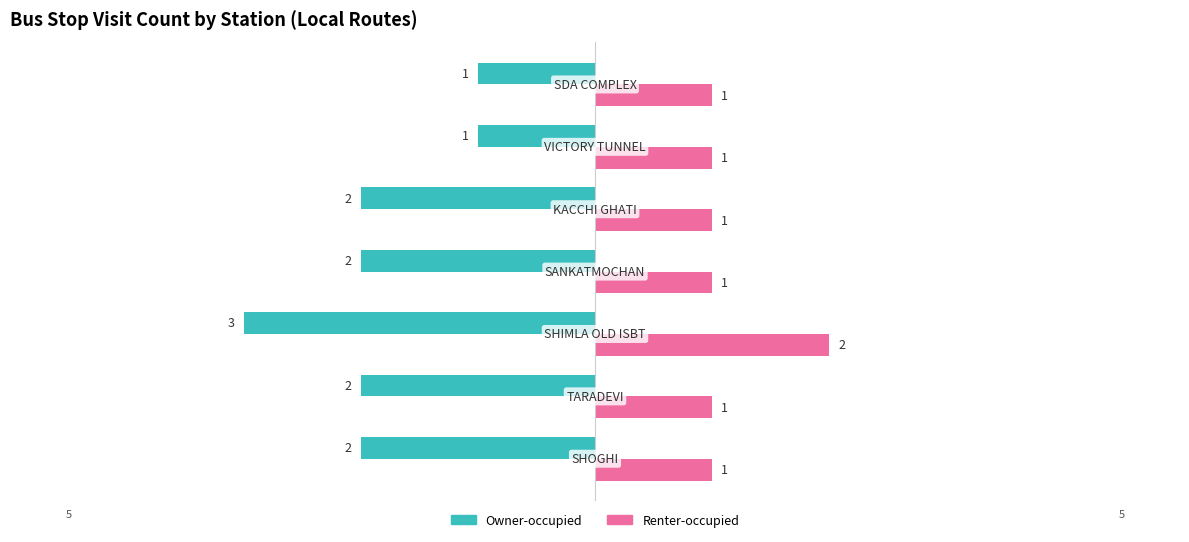

Rank the series by their average value, from lowest to highest.

Owner-occupied, Renter-occupied